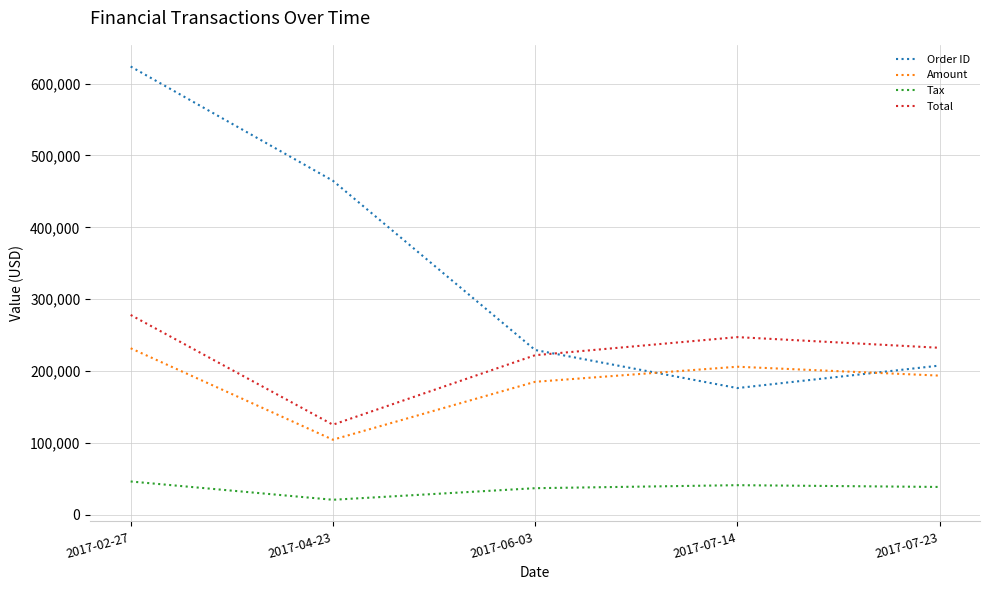

Which category has the highest value across all series?

2017-02-27